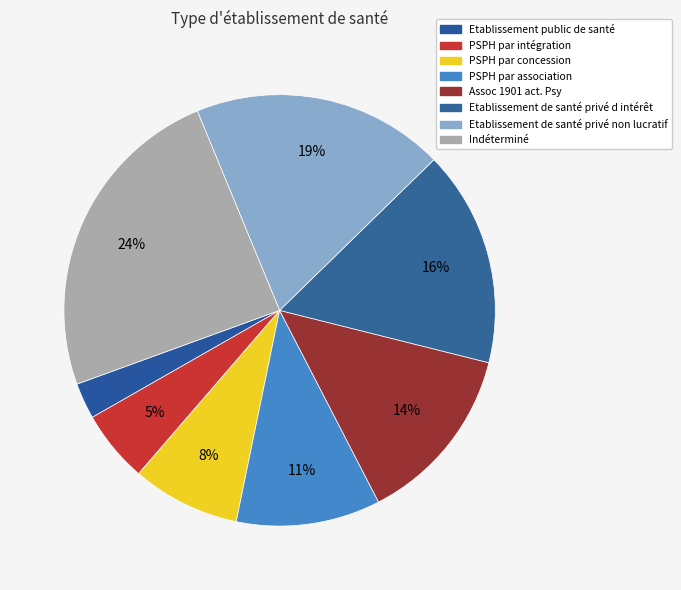

Which category has the biggest portion of the pie?

Indéterminé